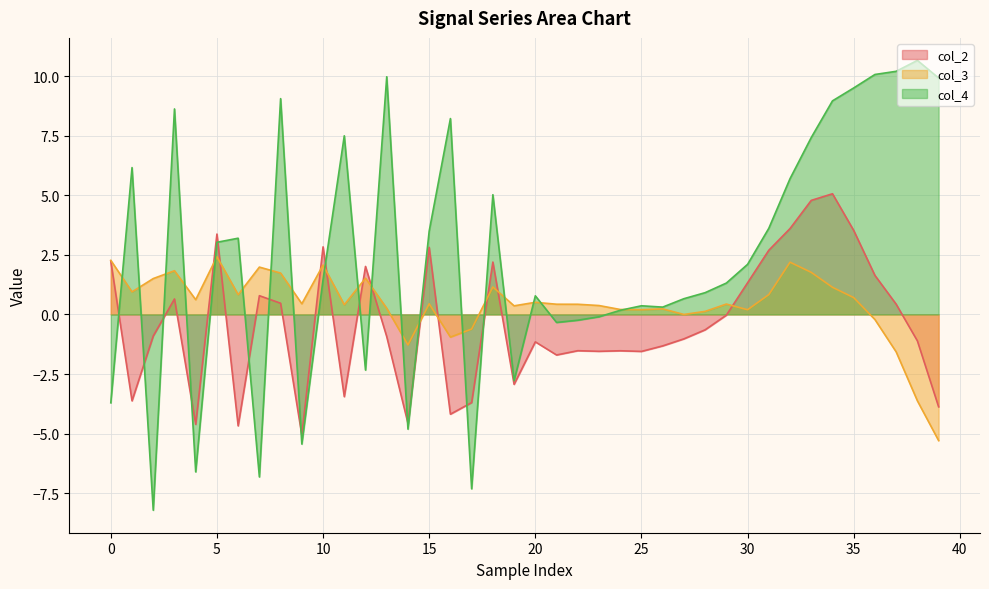

What is the label of the 20th point from the left?

19